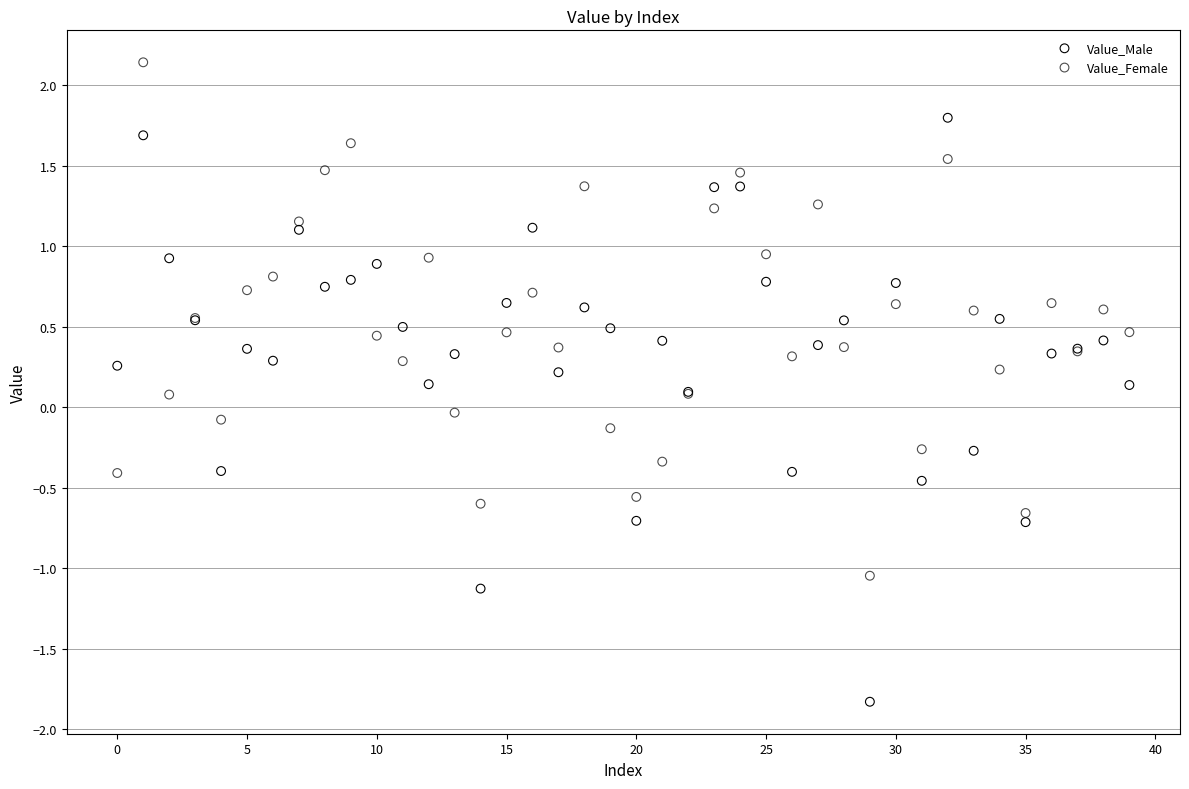

What are all the series names shown in the legend?

Value_Male, Value_Female